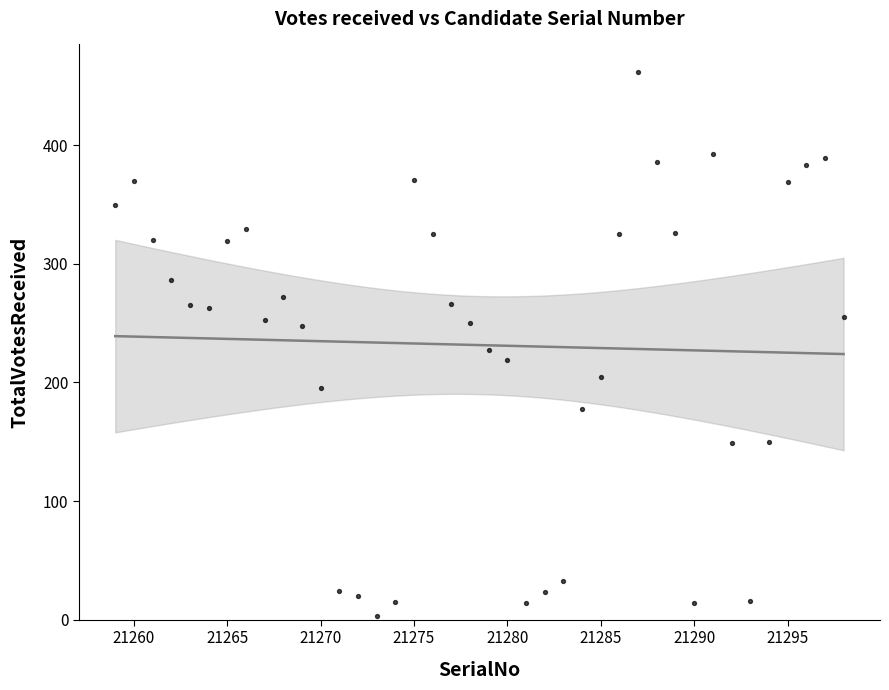

What Y value in the scatter plot is closest to 232?

227